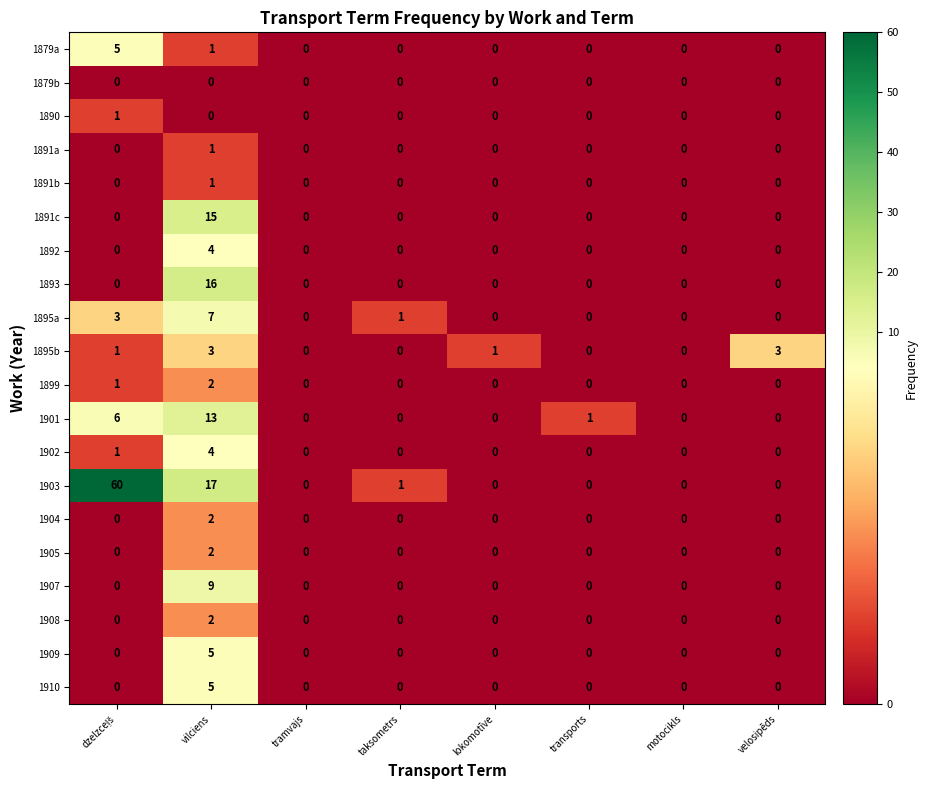

Is it true that 1909 equals 0 at tramvajs?

True